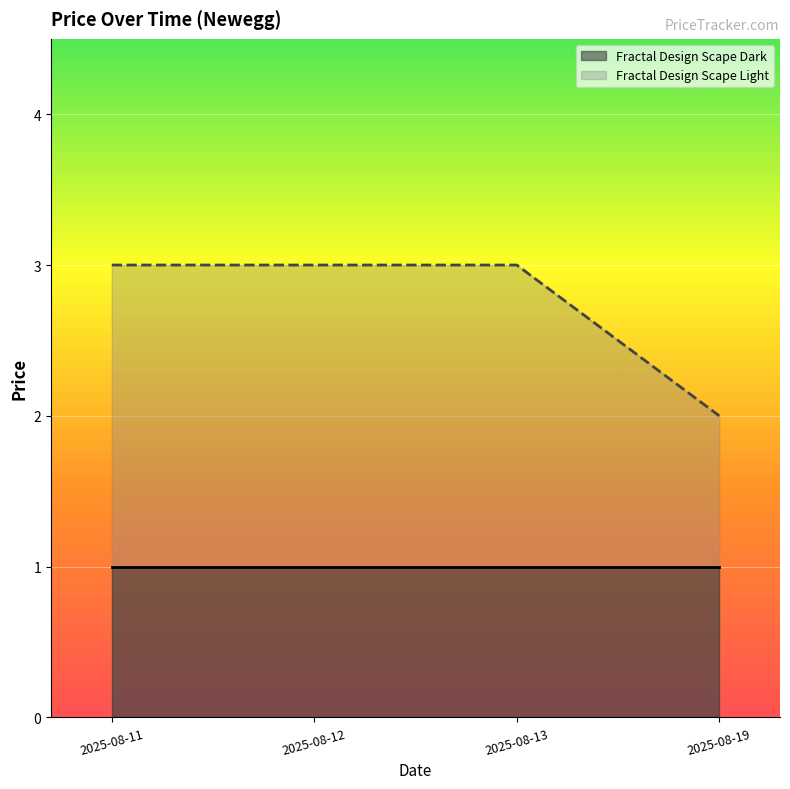

The Fractal Design Scape Dark series shows 1 at 2025-08-12. True or false?

True